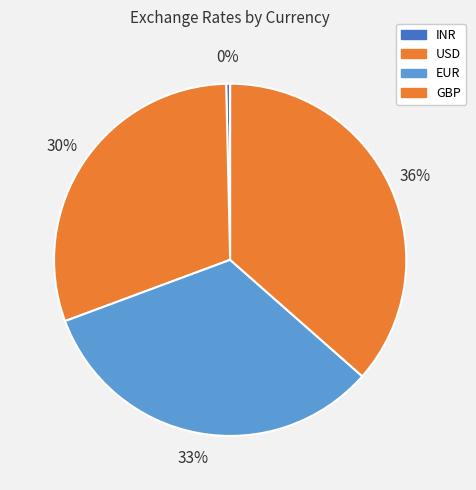

Rank the categories by value from highest to lowest.

GBP, EUR, USD, INR